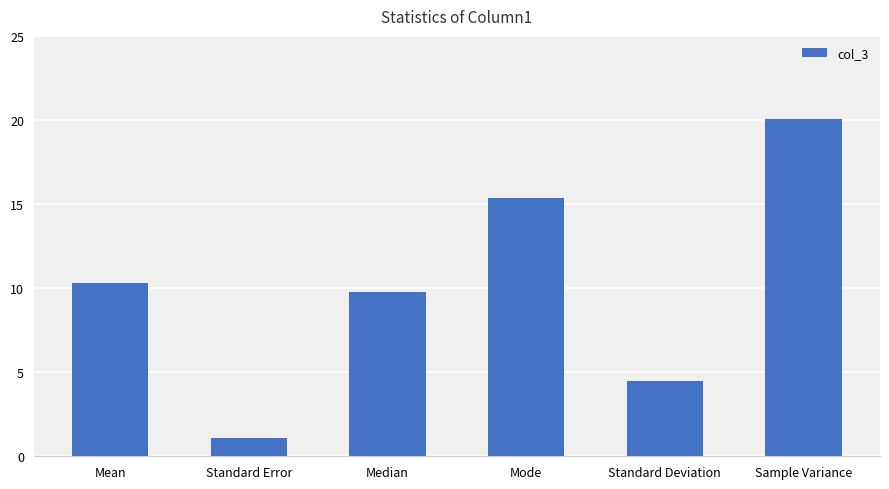

Reading left to right, what are all the values shown in this chart?

Mean=10.3	Standard Error=1.1	Median=9.7	Mode=15.3	Standard Deviation=4.5	Sample Variance=20.1